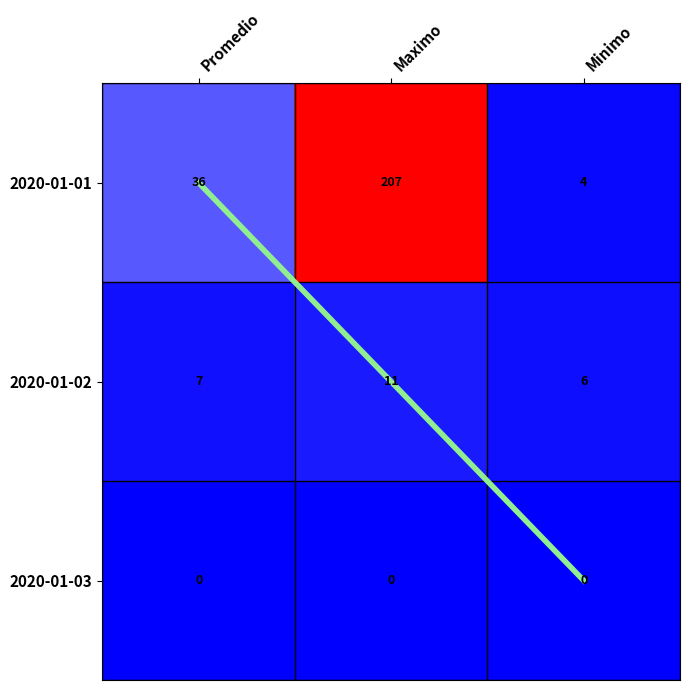

What is the average value of the 2020-01-02 series?

8